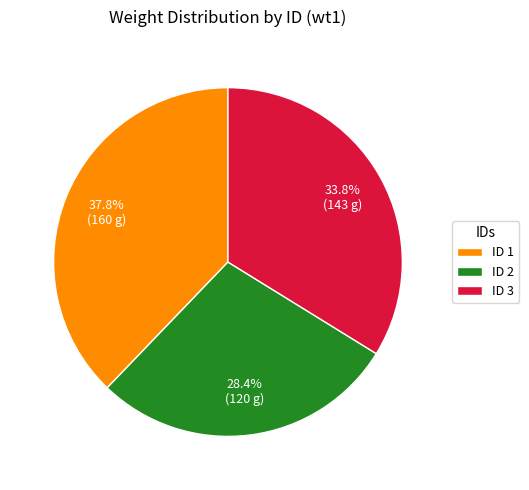

Count the number of slices in the pie.

3